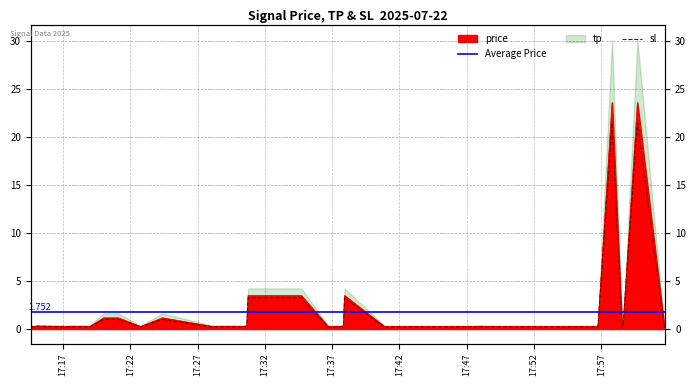

What is the difference between the maximum and second lowest values in the price series?

23.3